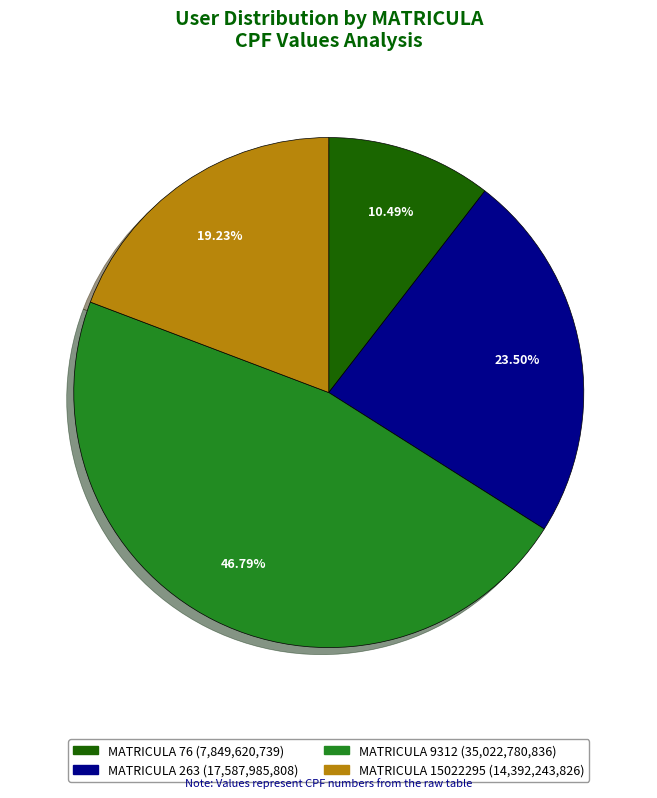

How many segments does this pie chart have?

4